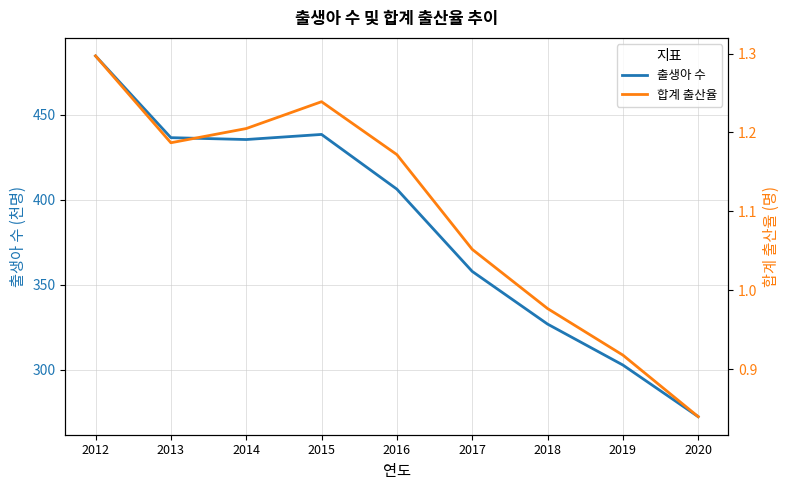

What is the difference between the highest and lowest values at 2012?

483.3